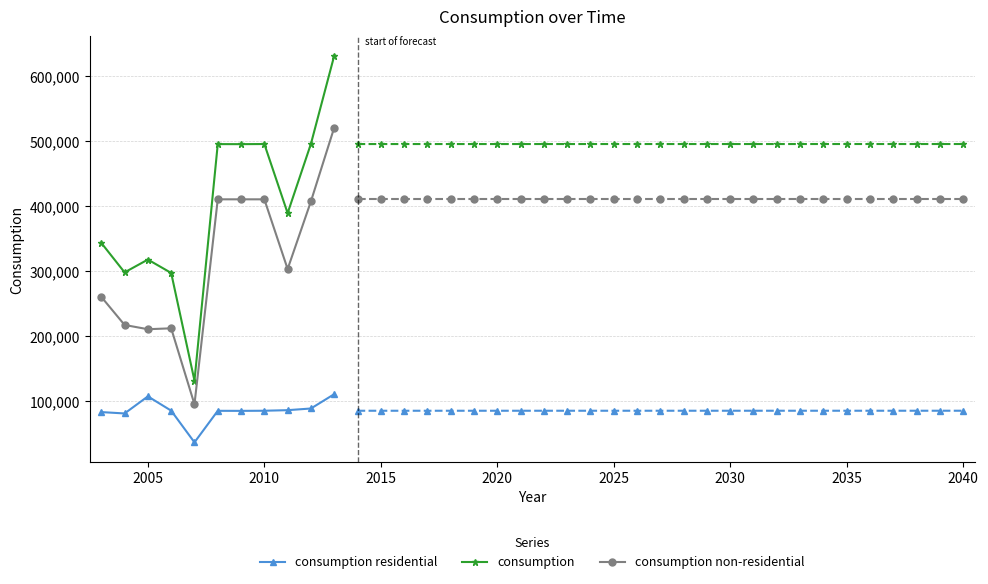

List the series in order of their overall mean, lowest first.

consumption residential, consumption non-residential, consumption